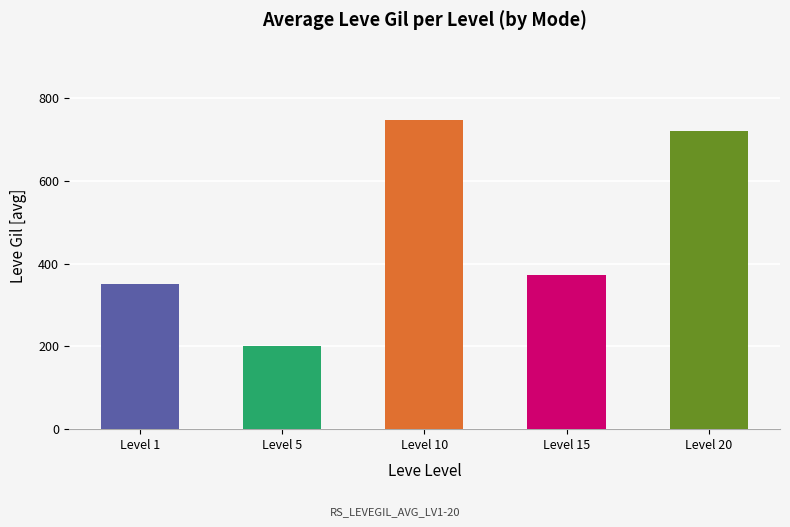

Read the value at Level 20.

720.0